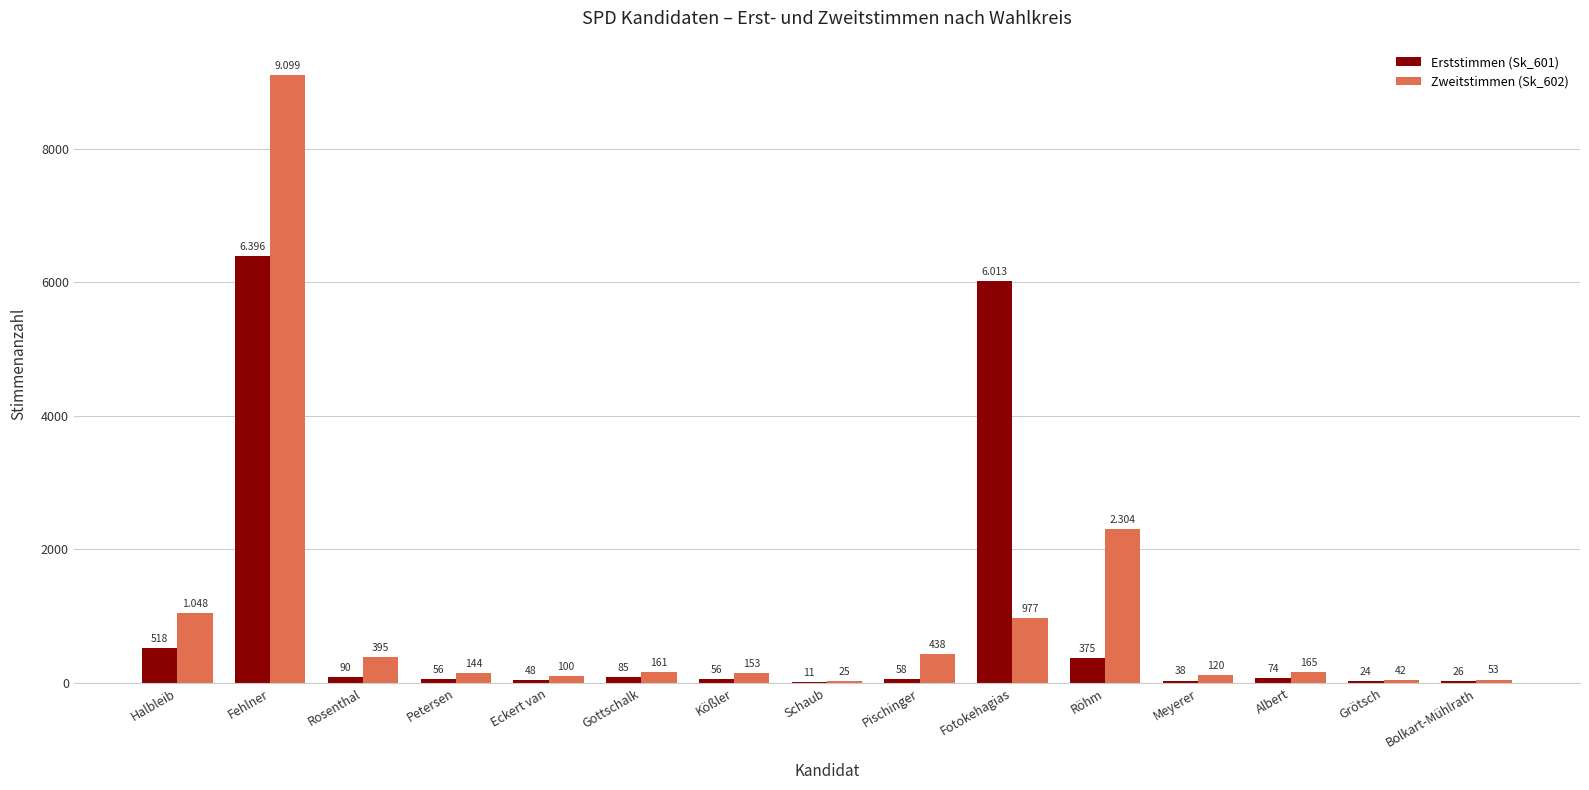

Where does the Erststimmen (Sk_601) series first go above 58?

Halbleib